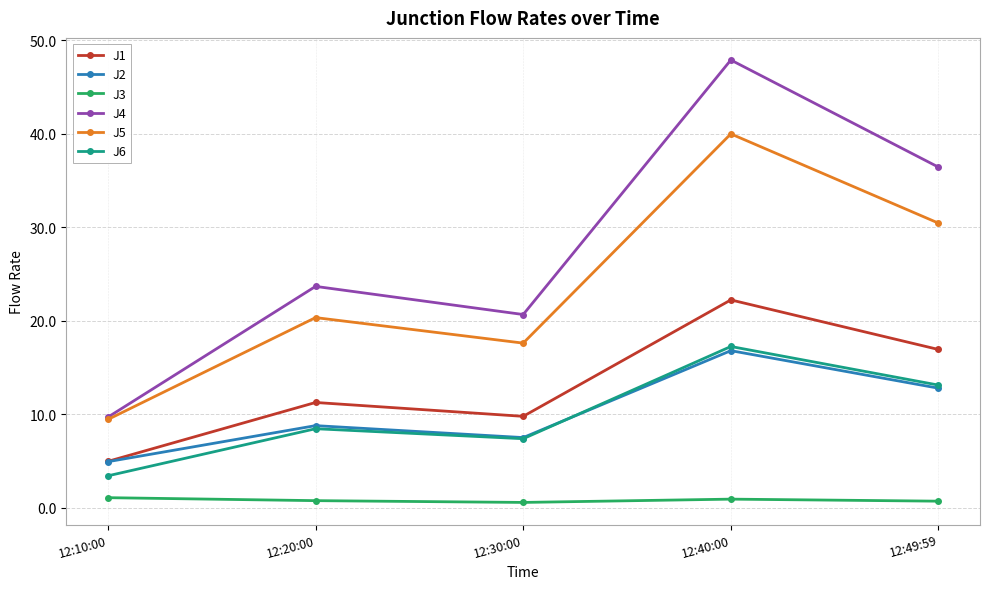

In J4, how many points are lower than both neighbors (excluding endpoints)?

1